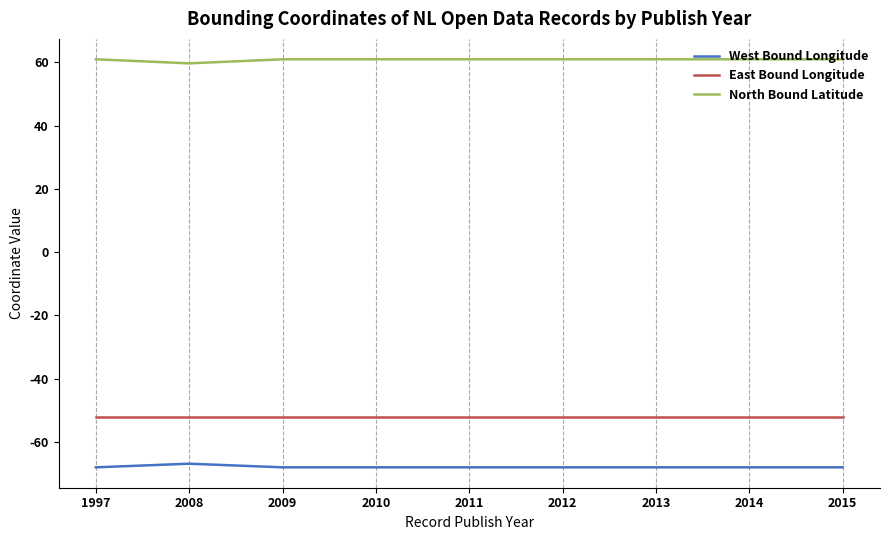

Is this an area chart (filled region under the line)?

No